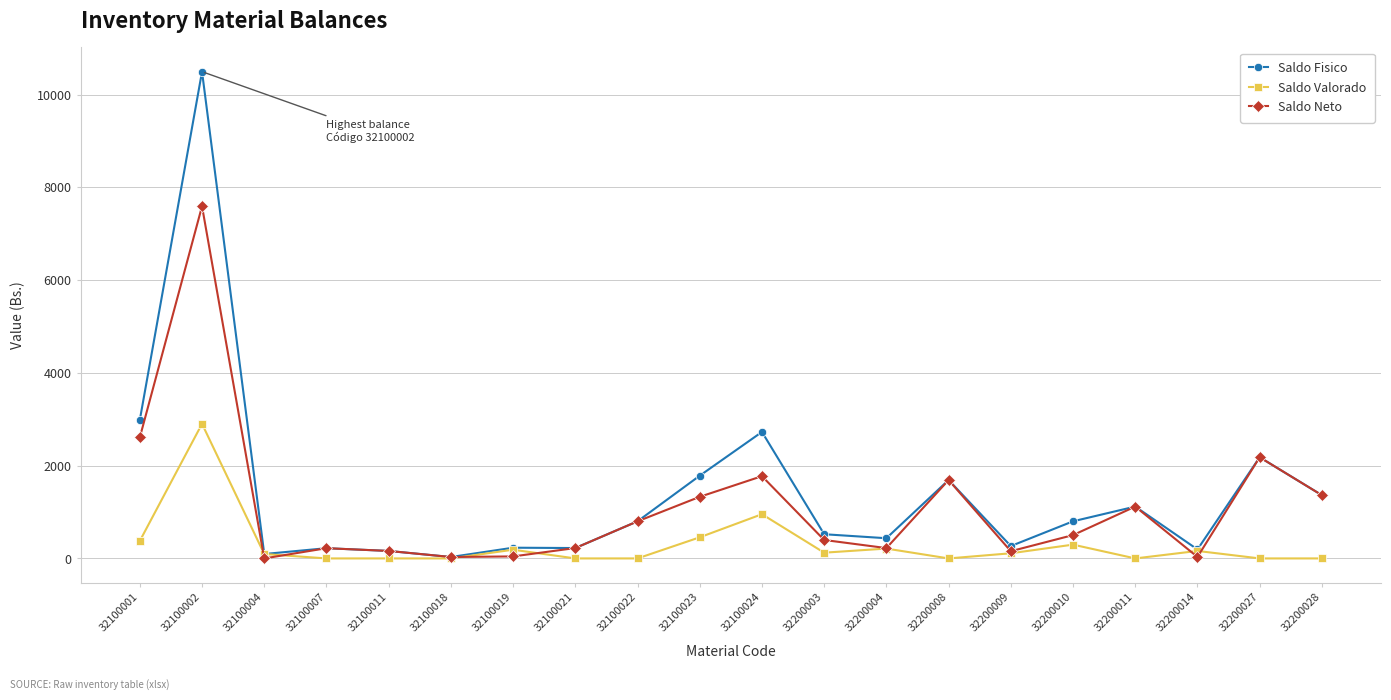

How many series are shown in this chart?

3